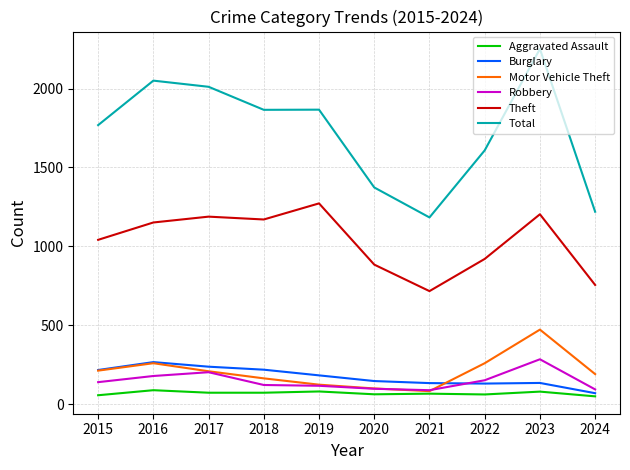

Count the number of data series in this chart.

6